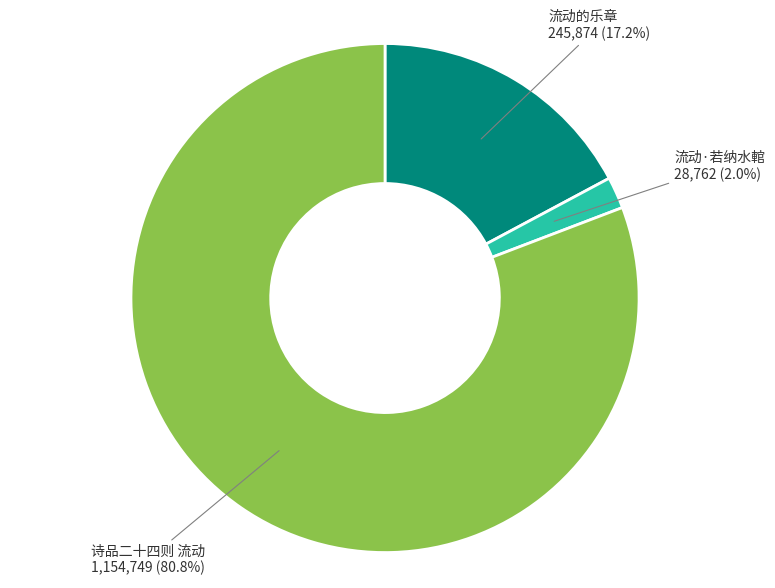

To the nearest percent, what is the average slice percentage?

33%